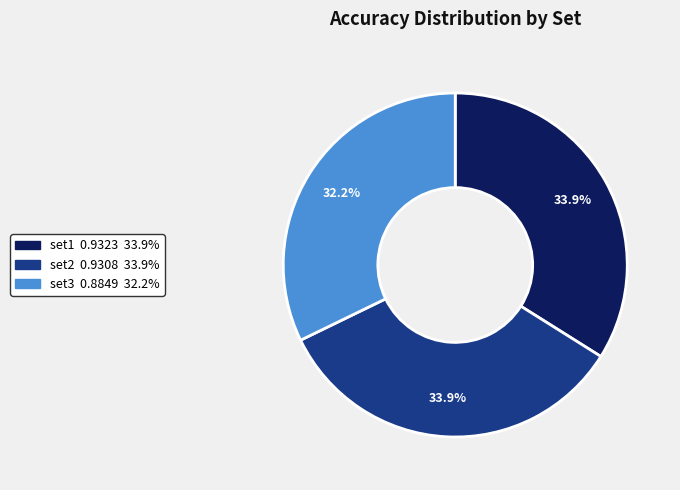

What is the smallest slice in the pie chart?

set3